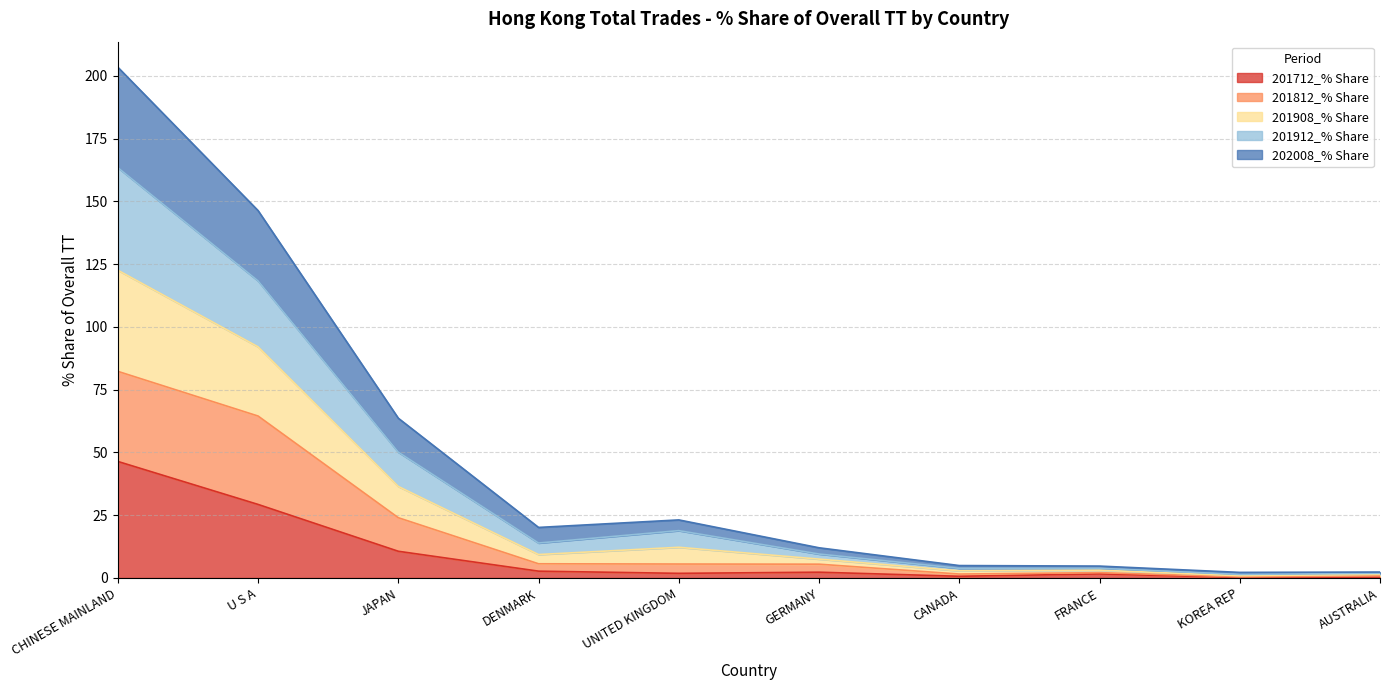

At how many categories does at least one series exceed 188?

1